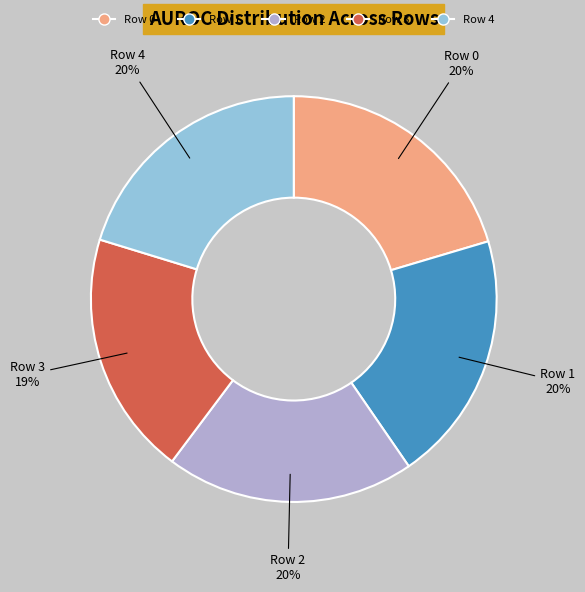

To the nearest percent, what portion does Row 0 represent?

20%